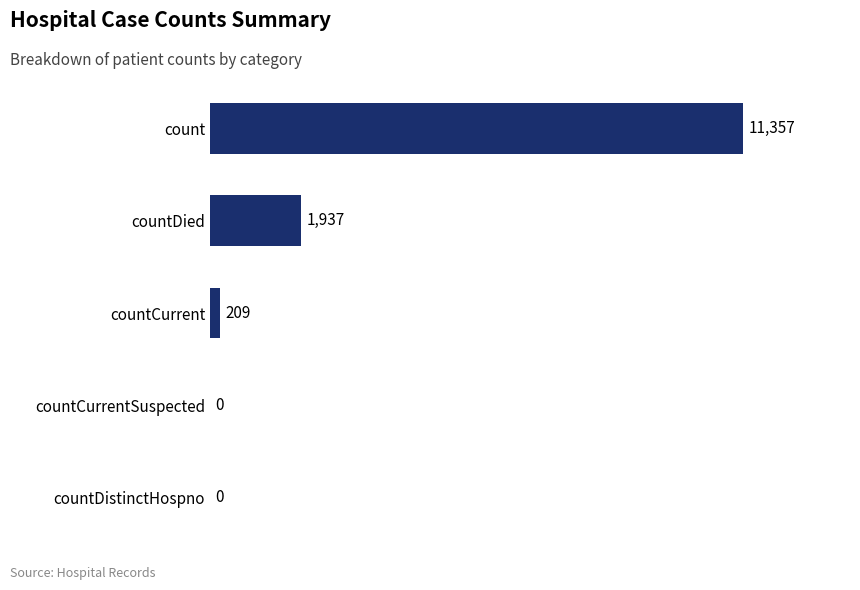

Count the number of data series in this chart.

1